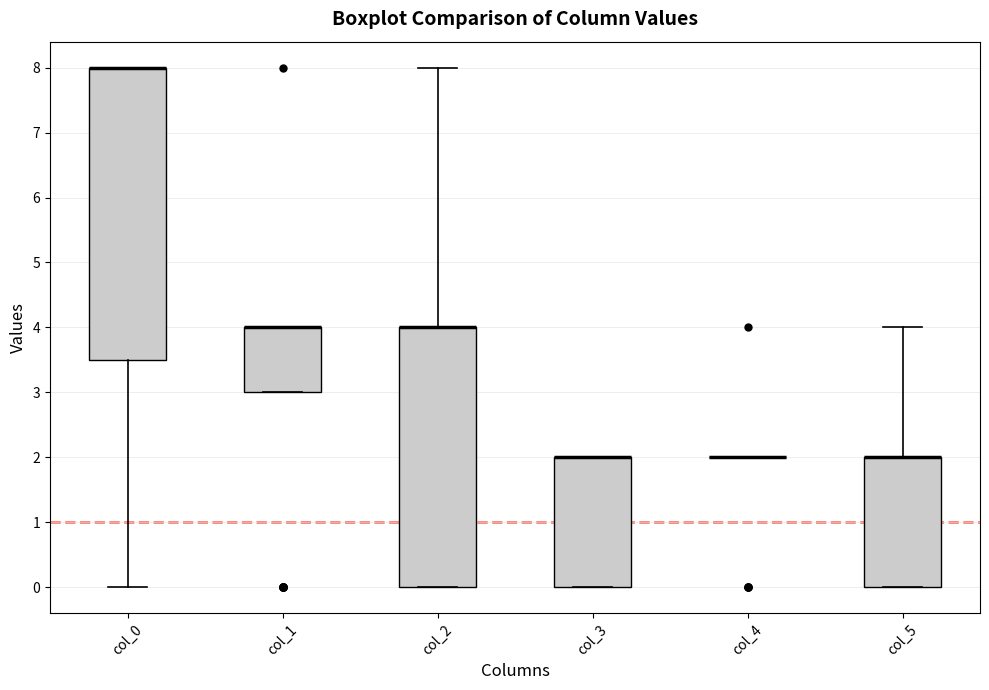

Where is the upper edge of the box for col_5 on the y-axis? The values are not printed on the chart, so give them approximately, as read against the axis.

2.0